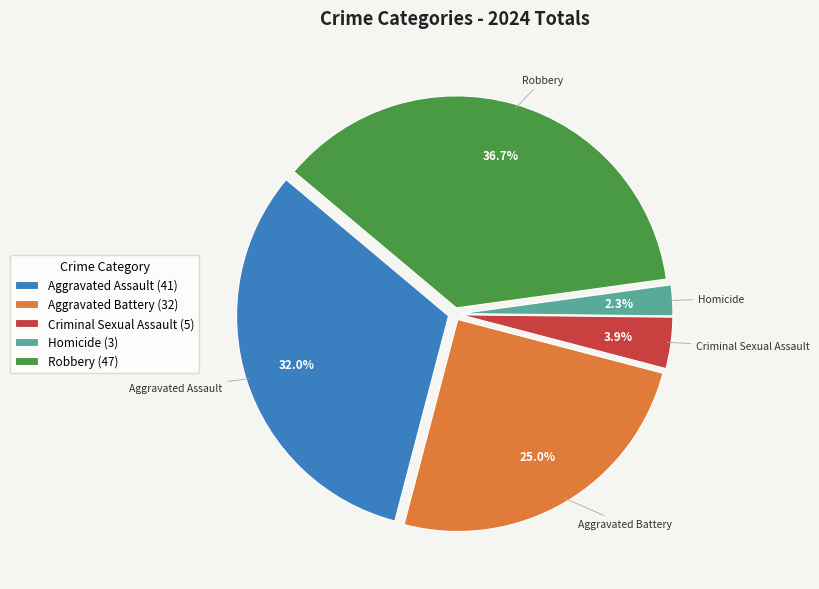

Between Aggravated Assault and Criminal Sexual Assault, which is larger?

Aggravated Assault